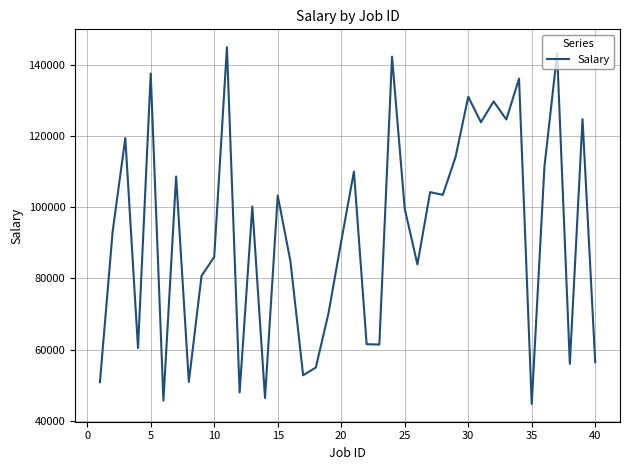

What is the difference between the maximum and minimum values?

100312